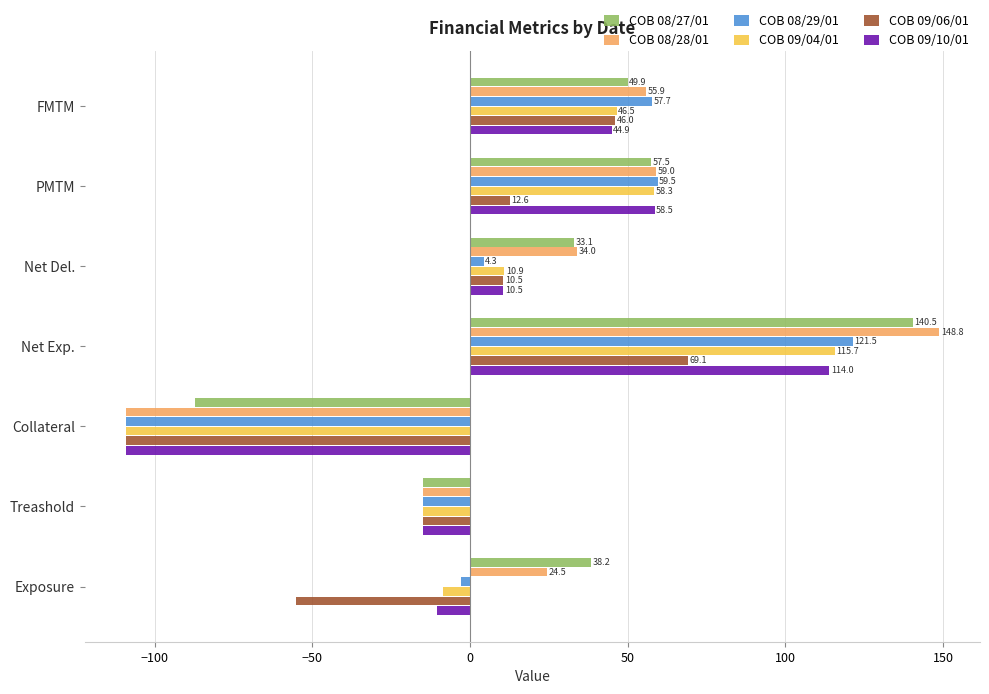

How many values in COB 08/29/01 are below zero?

3